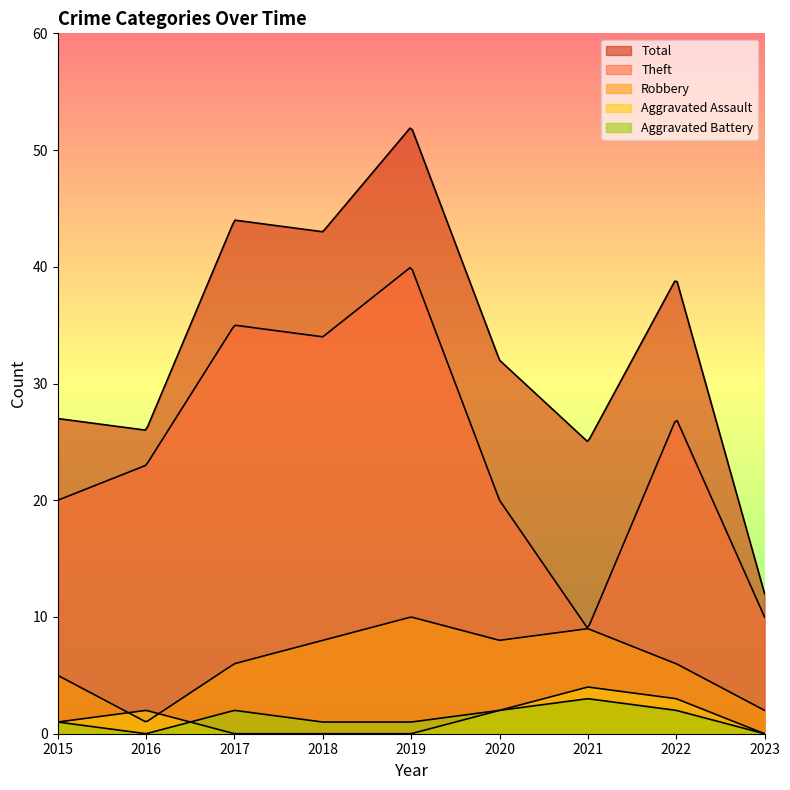

At 2018, list the series in order from largest to smallest.

Total, Theft, Robbery, Aggravated Battery, Aggravated Assault